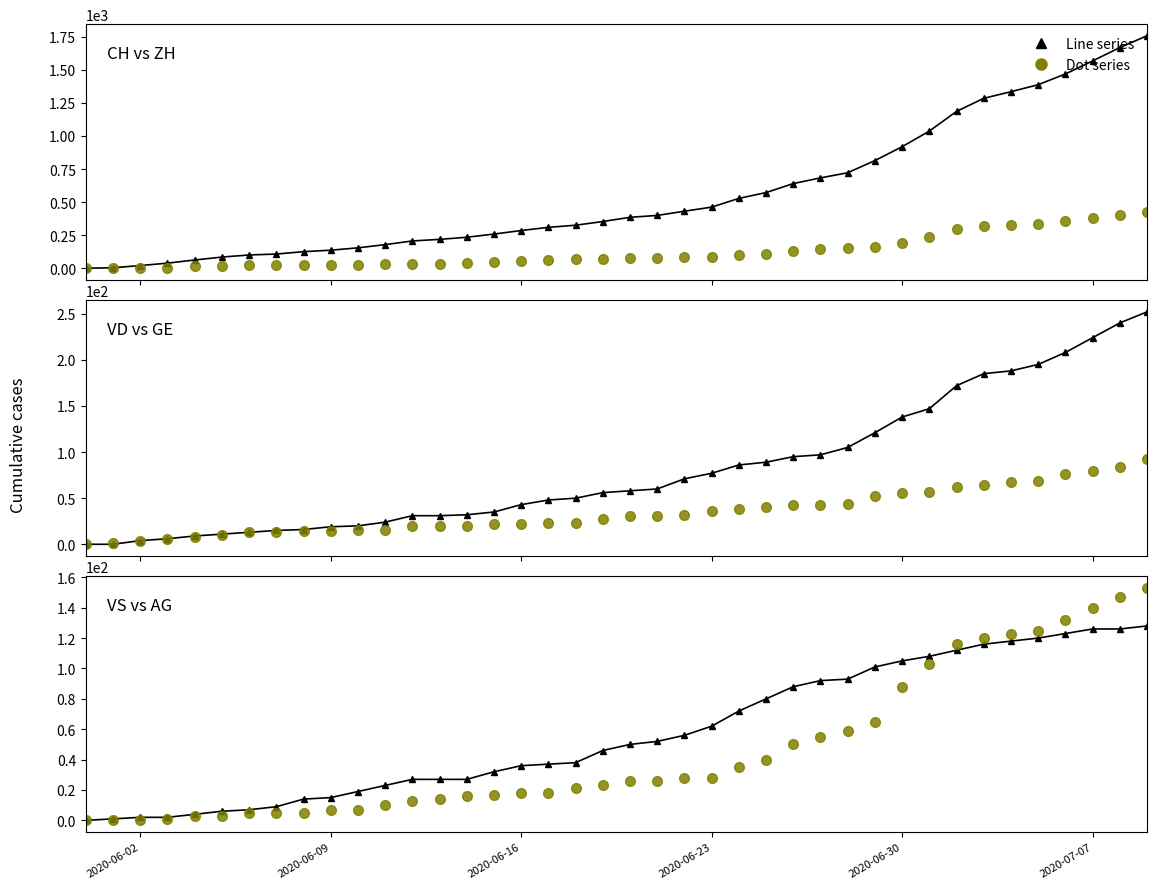

True or false: ZH and AG cross at least once.

False